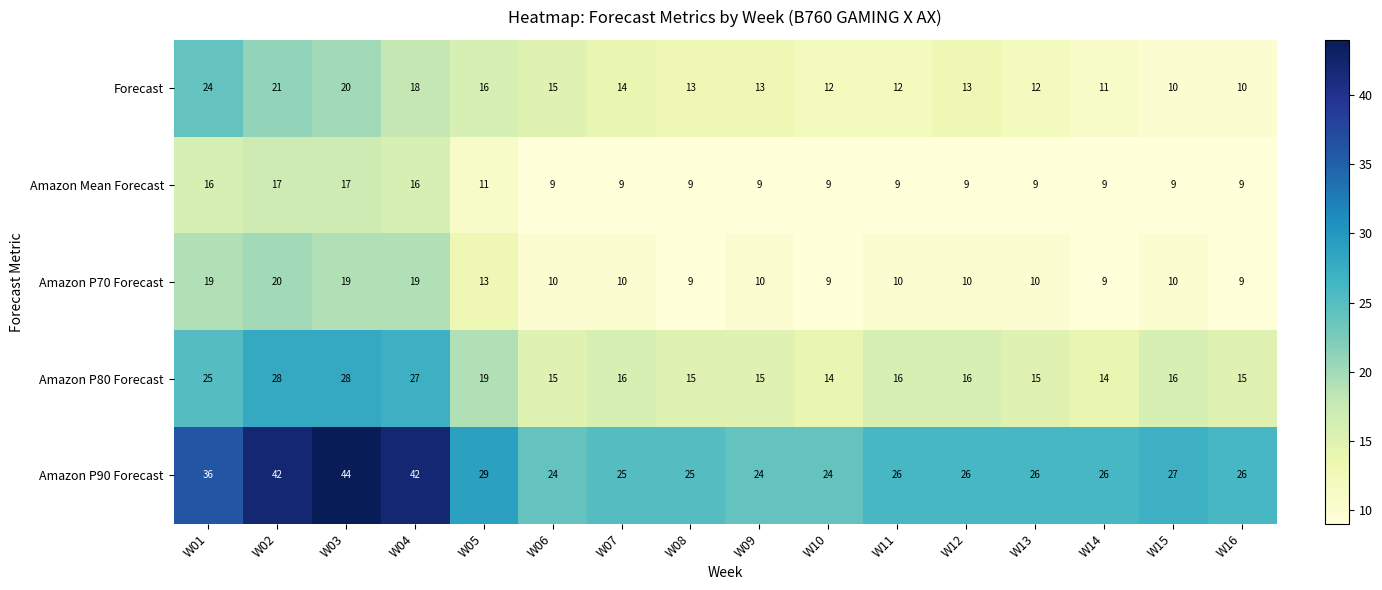

What is the total value across all series at W03?

128